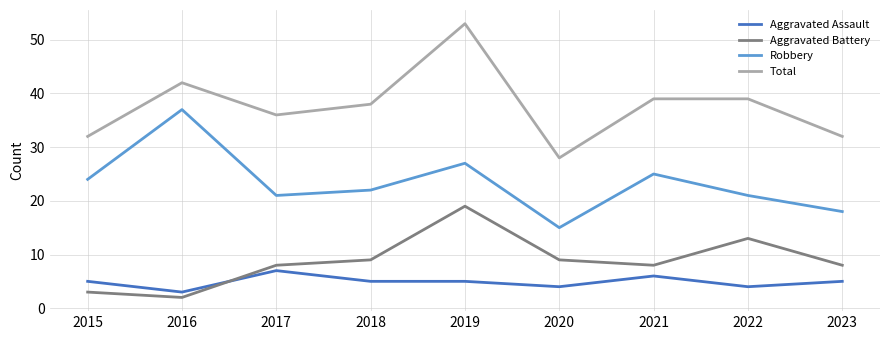

True or false: Robbery and Aggravated Battery intersect in this chart.

False